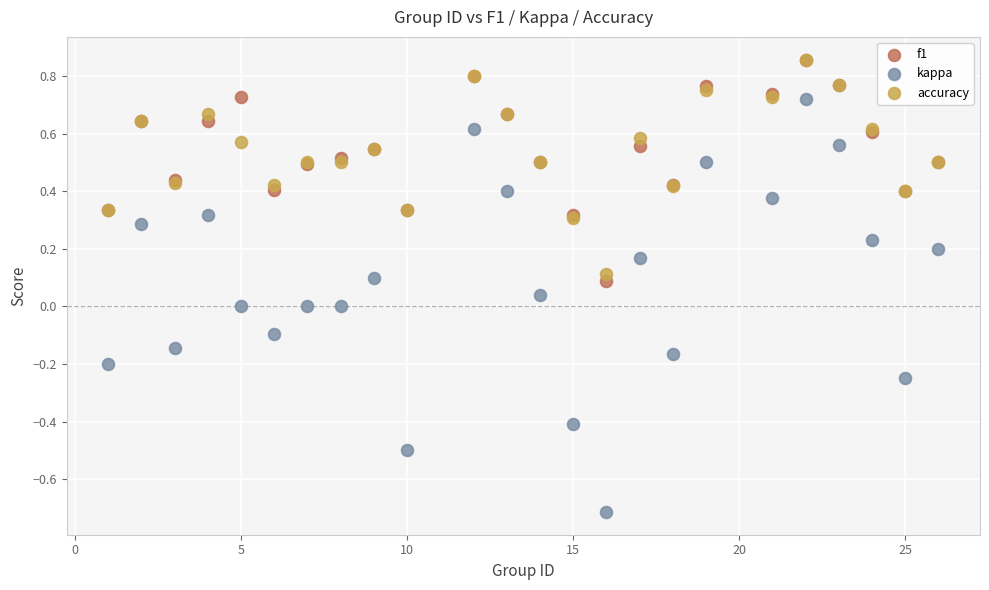

What are all the series names shown in the legend?

f1, kappa, accuracy